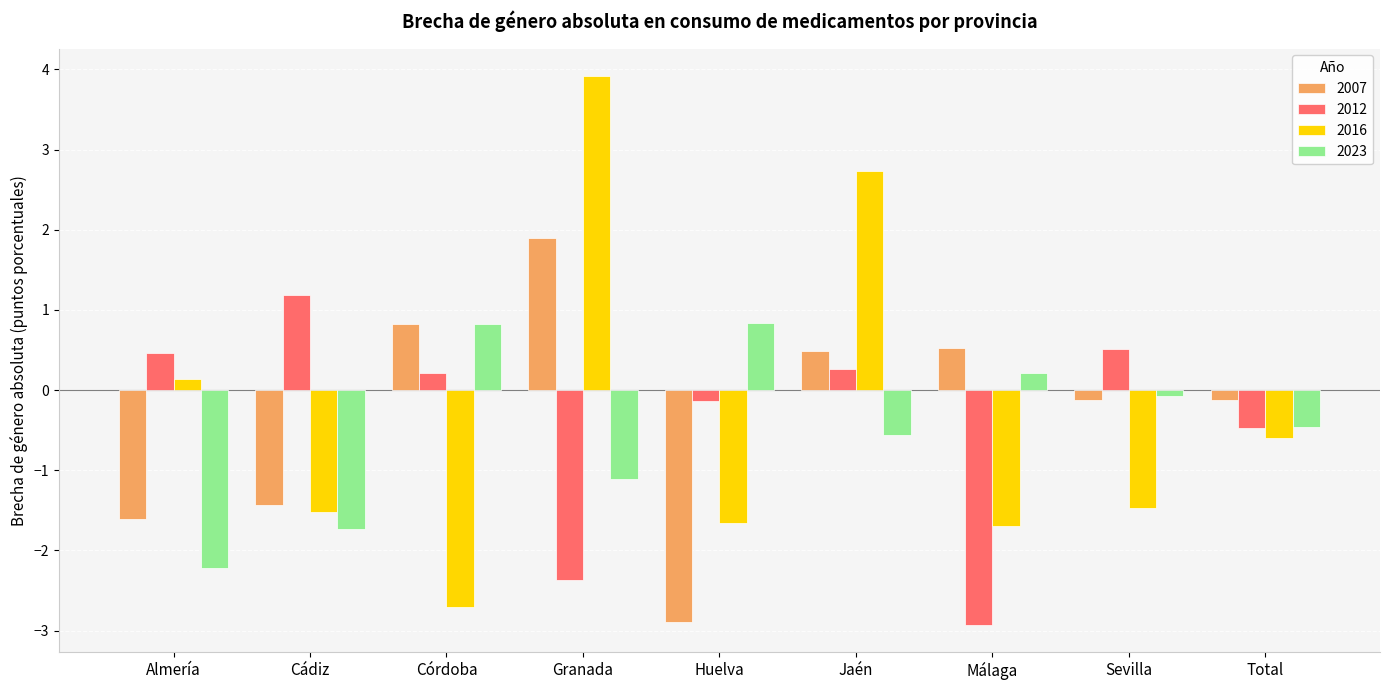

Where does the 2007 series first go above 0?

Córdoba